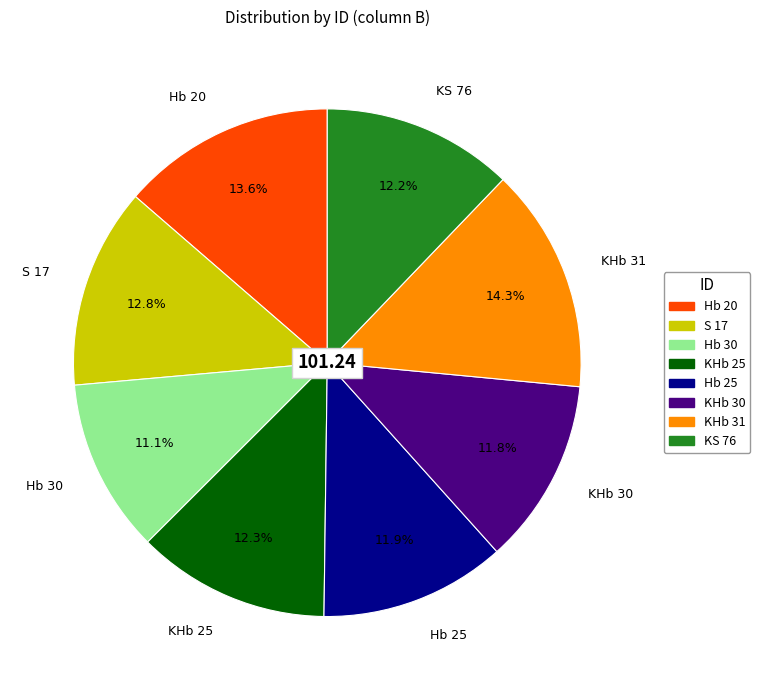

To the nearest percent, what percentage of the pie is Hb 30?

11%